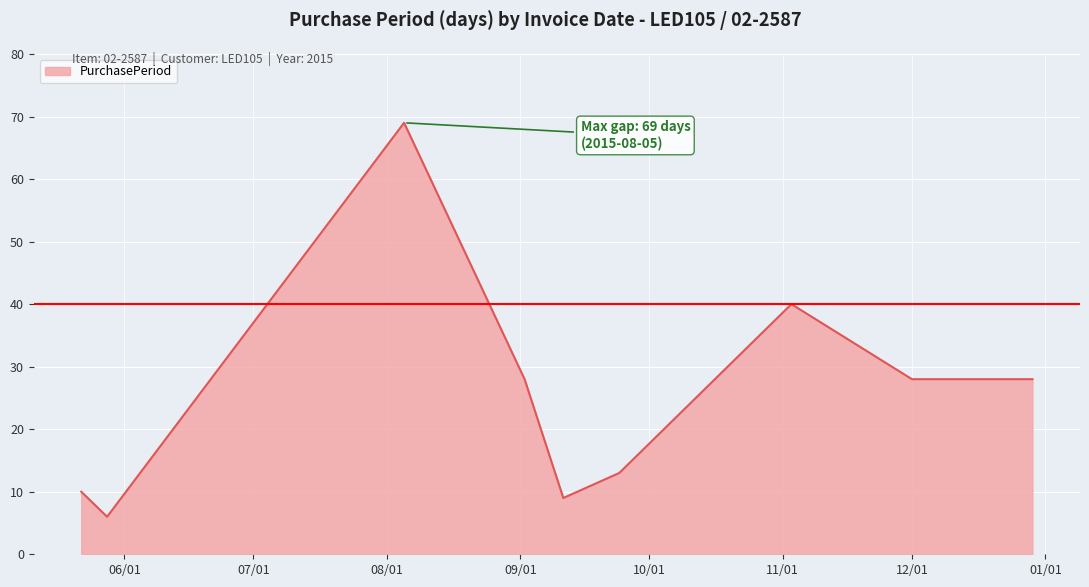

What is the greatest value displayed?

69